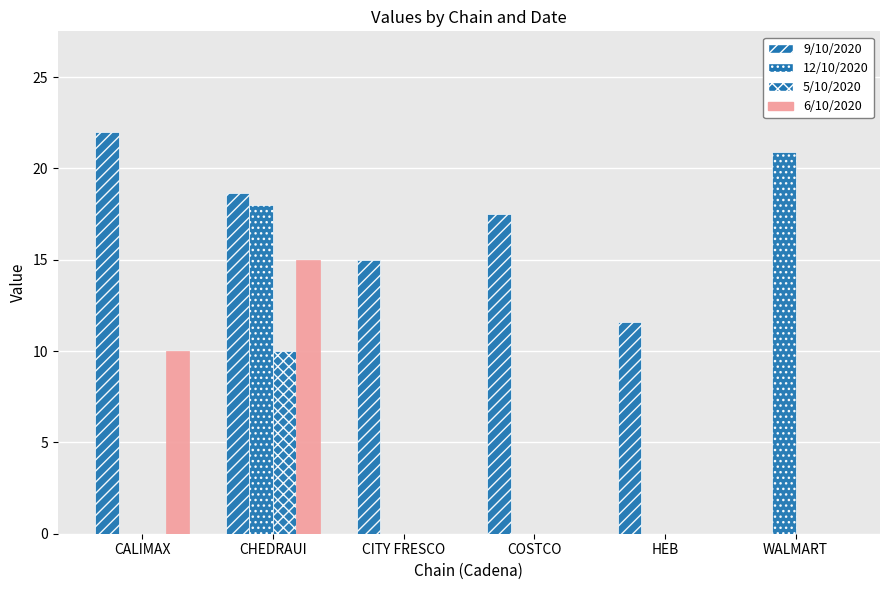

Rank the categories by 9/10/2020 value from lowest to highest.

WALMART, HEB, CITY FRESCO, COSTCO, CHEDRAUI, CALIMAX